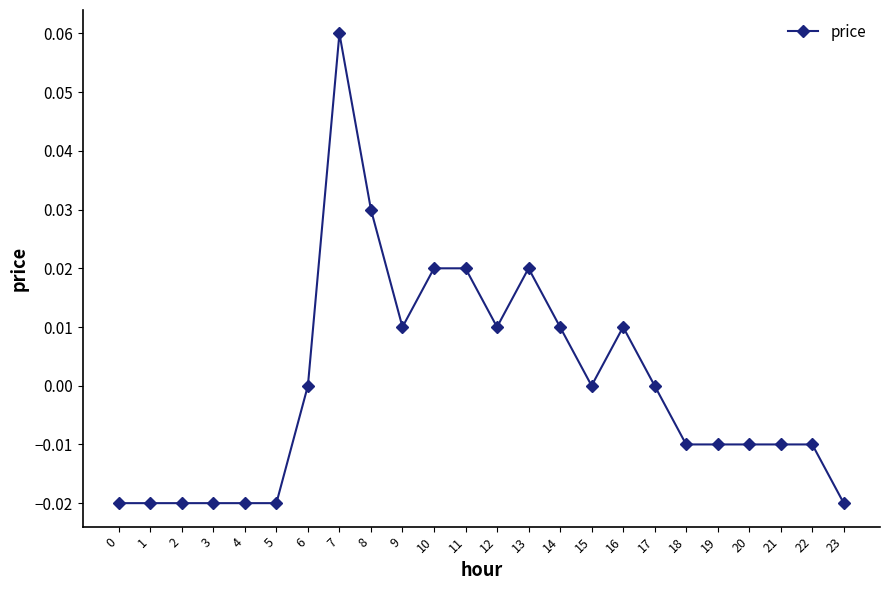

True or false: the data shows -0.0 at 4.

True